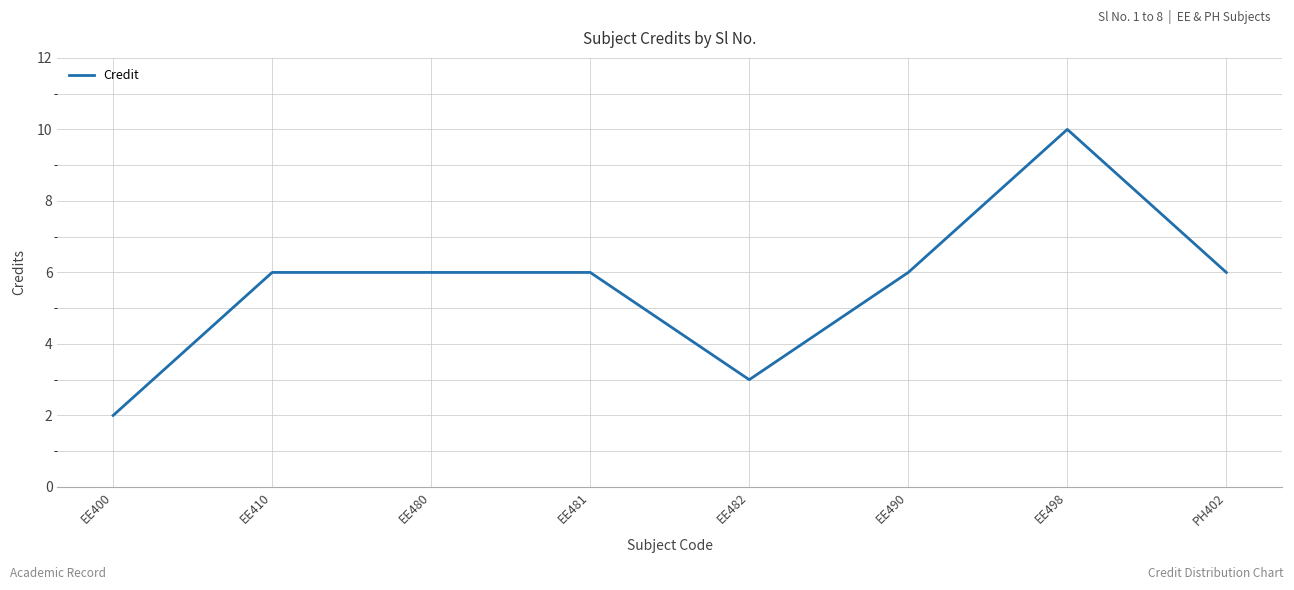

Which category has the highest value across all series?

EE498